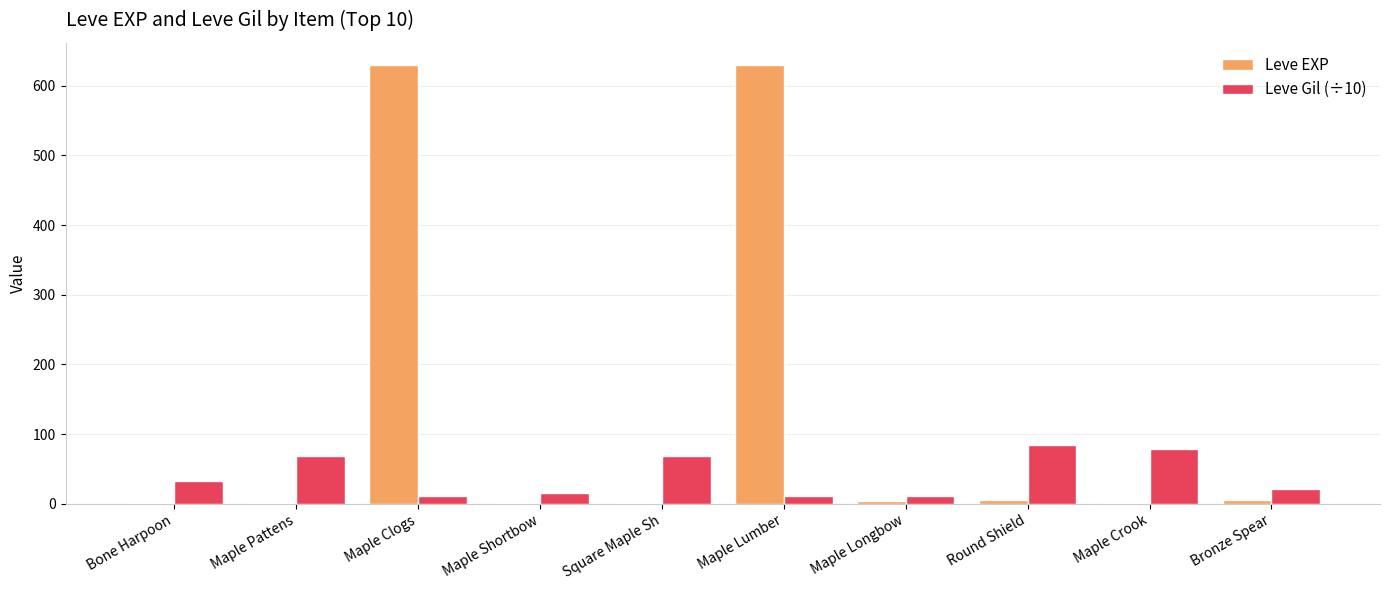

What are all the series names shown in the legend?

Leve EXP, Leve Gil (÷10)